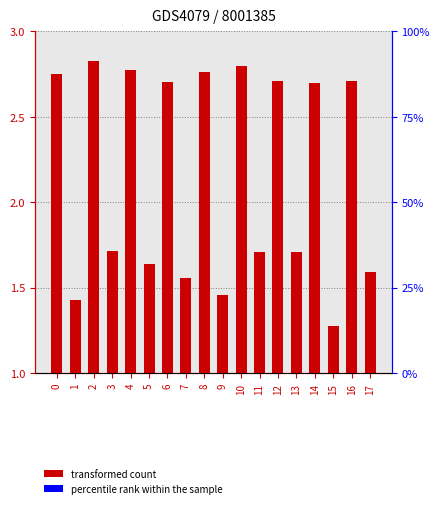

What value does the data have at 14?

2.7